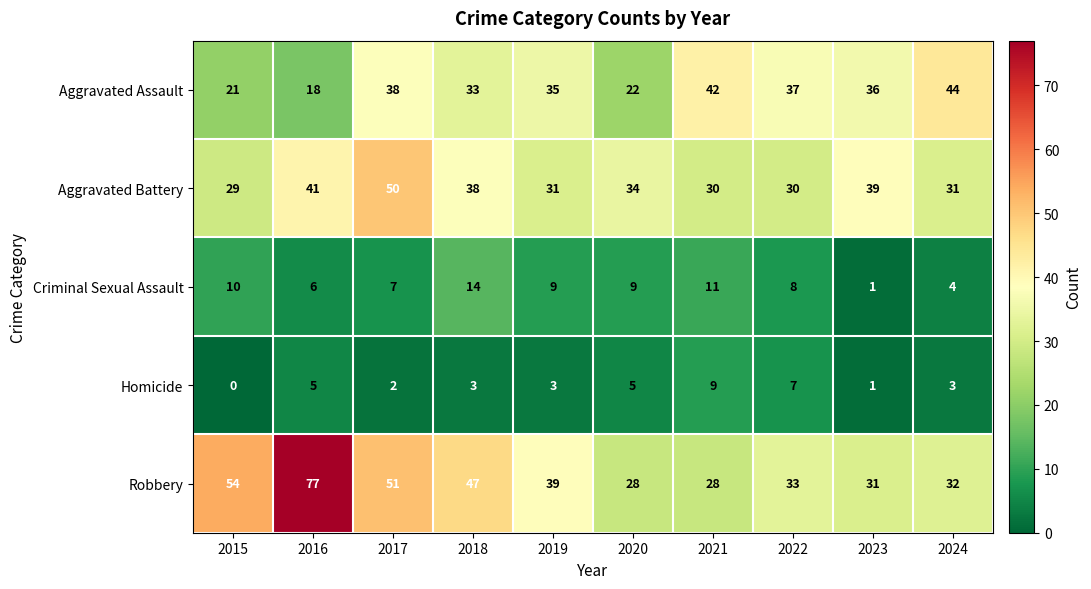

Is it true that Aggravated Assault equals 69 at 2024?

False